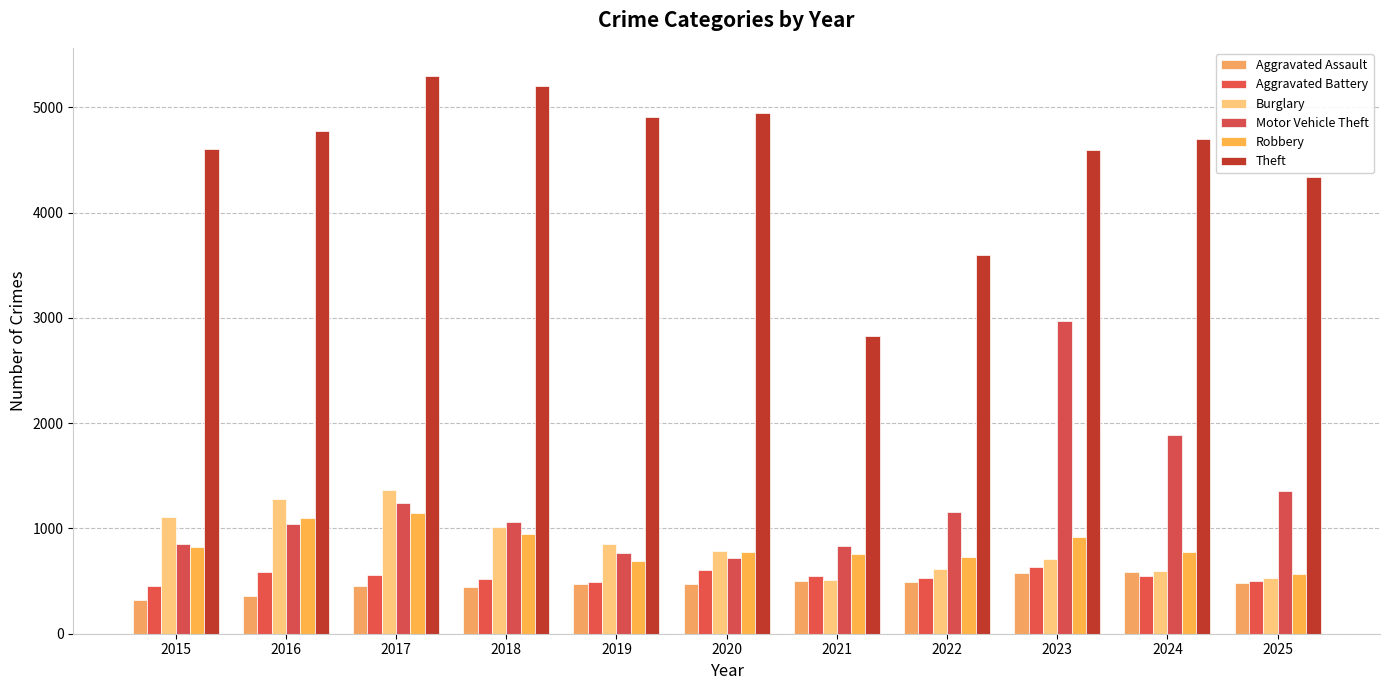

Between 2015 and 2018, which series saw the biggest shift?

Theft